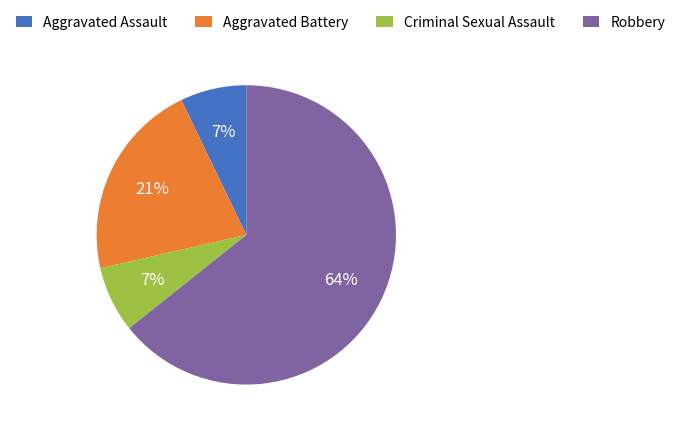

Is the sum of Robbery and Aggravated Battery greater than half?

Yes